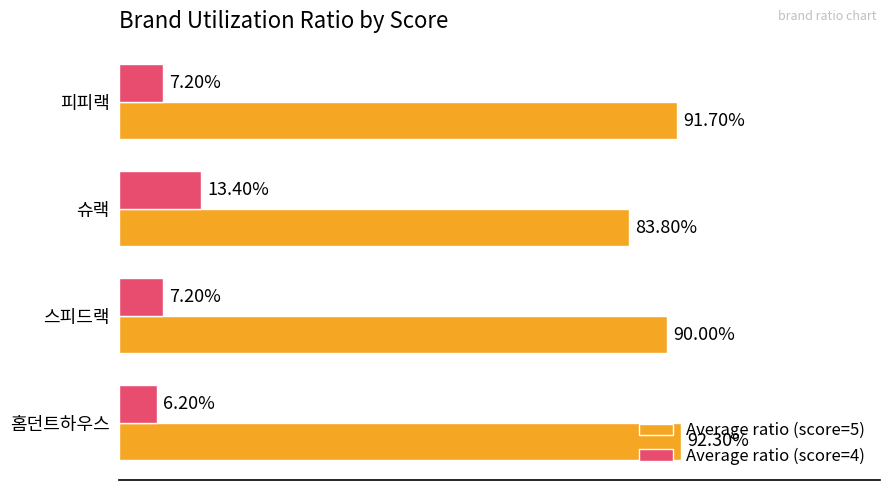

List the series in order of their overall mean, highest first.

Average ratio (score=5), Average ratio (score=4)